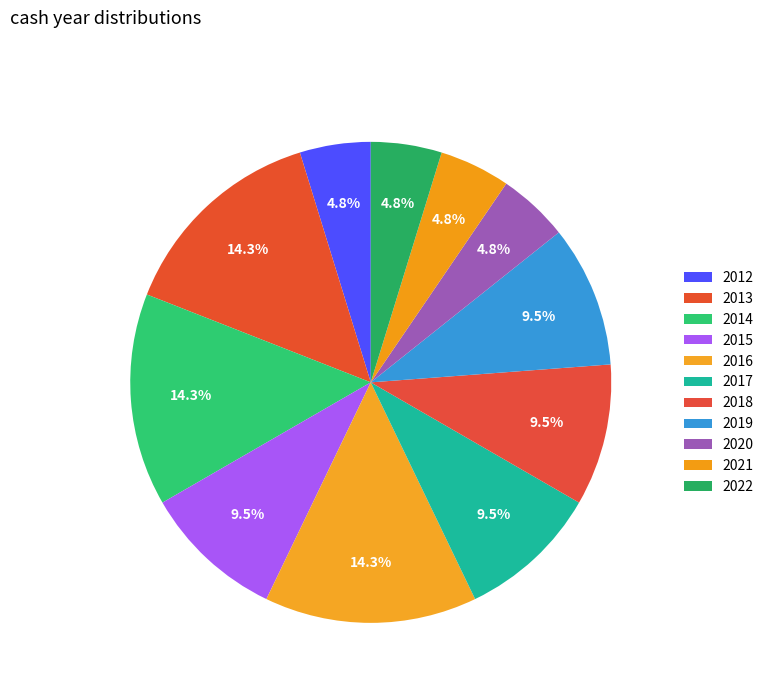

How many segments does this pie chart have?

11